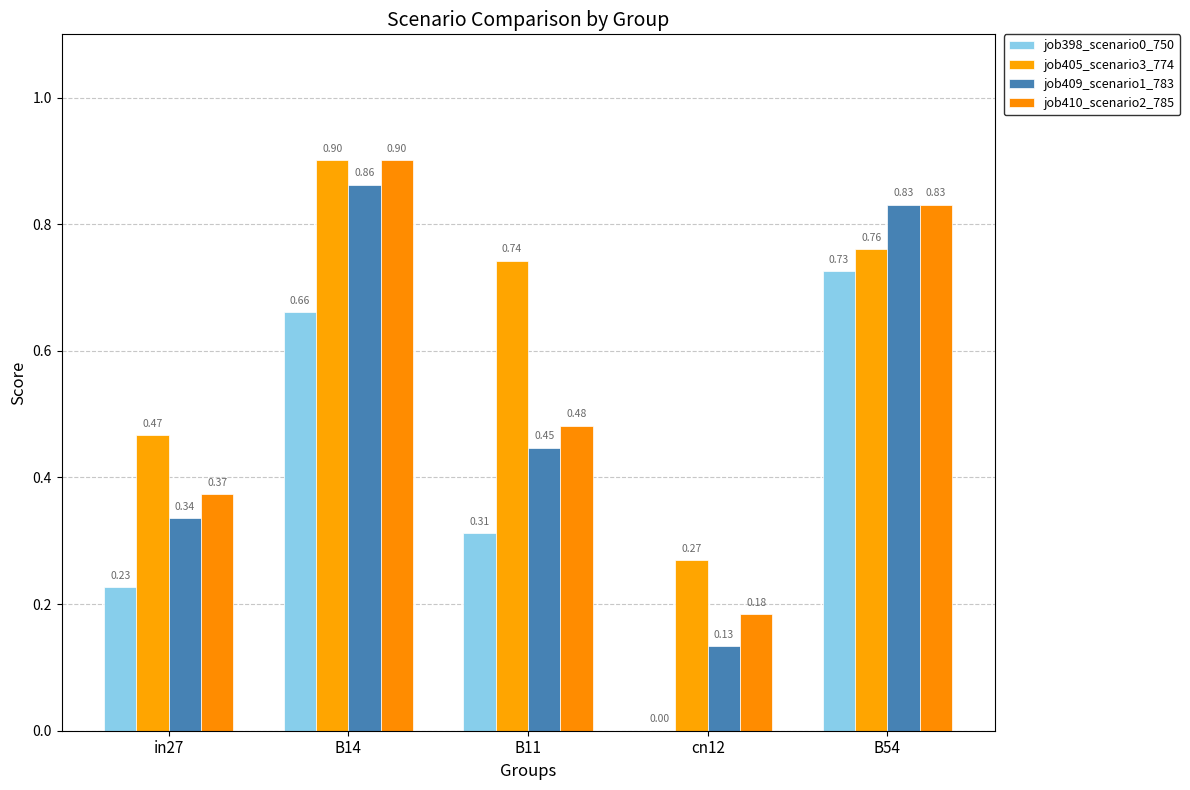

Where is job409_scenario1_783 nearest to the value 0?

cn12